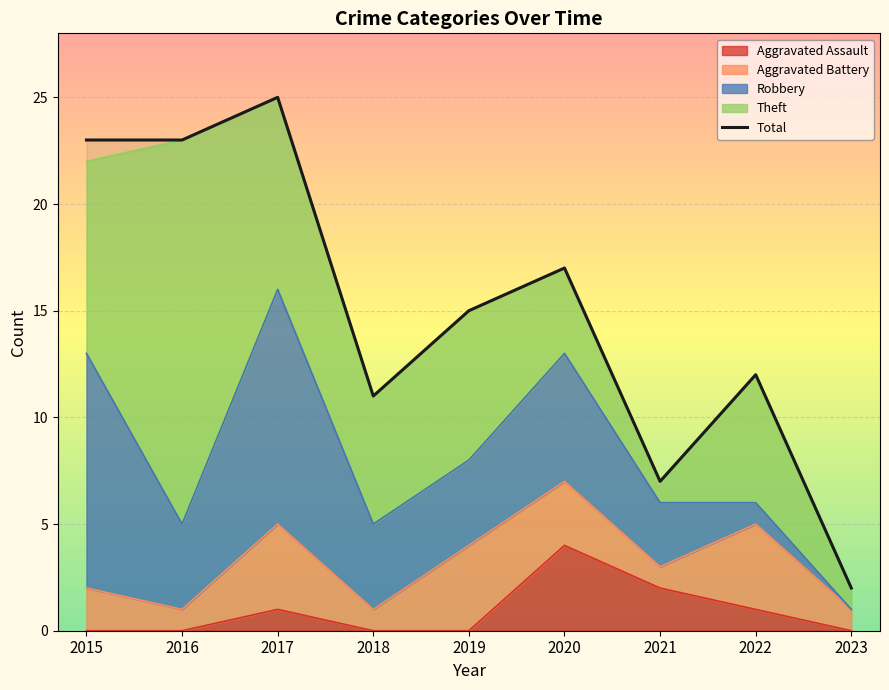

Reading right to left, transcribe all the data shown in this chart.

2	12	7	17	15	11	25	23	23